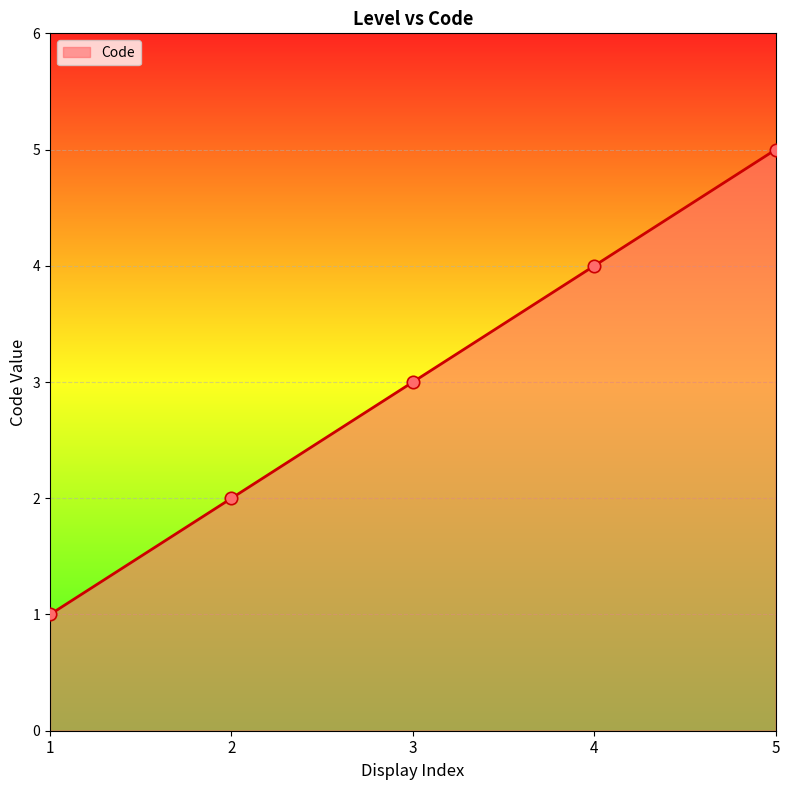

What is the ratio of the value at 1 to the value at 5?

0.2